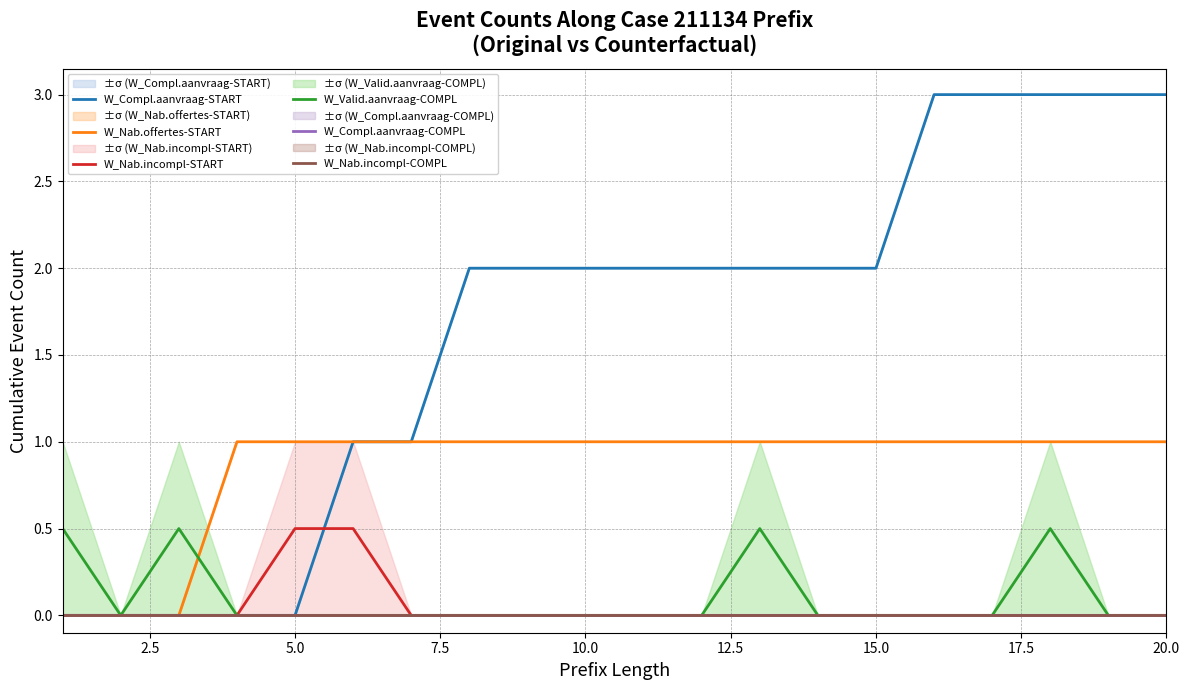

True or false: W_Nab.incompl-START has more than 2 interior local peaks.

False